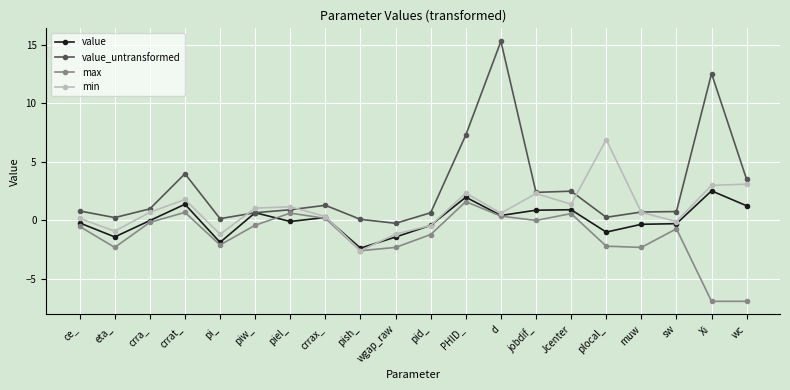

What is the highest value of the value series?

2.5